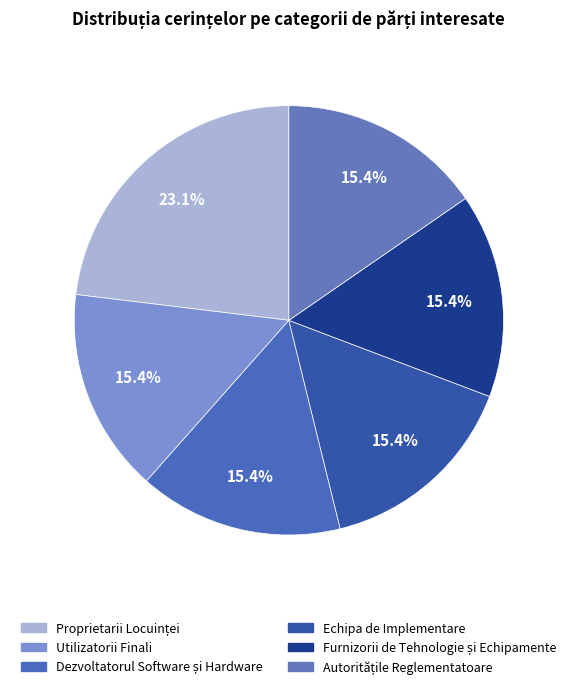

Is there a majority slice in this chart?

No